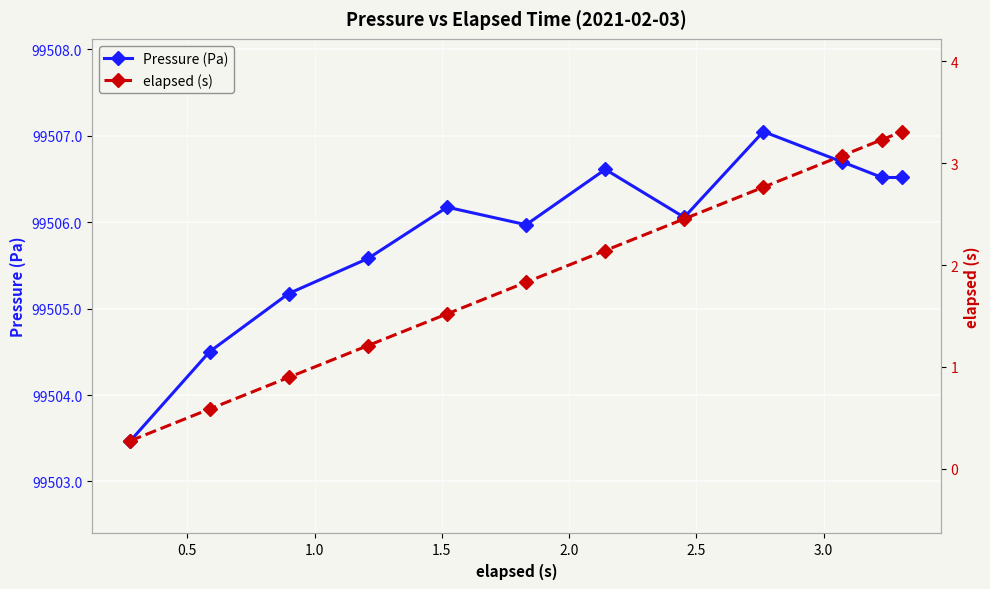

What is the minimum value for Pressure (Pa)?

99503.5